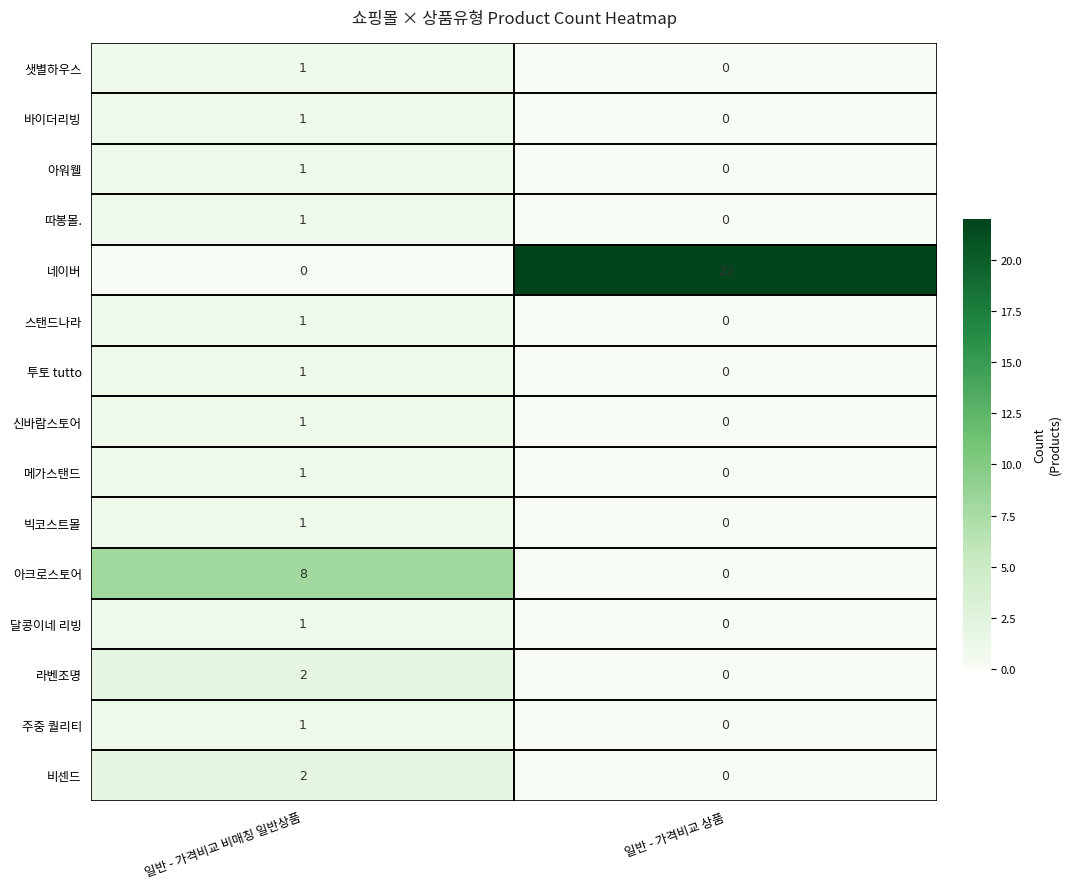

How many series are shown in this chart?

15